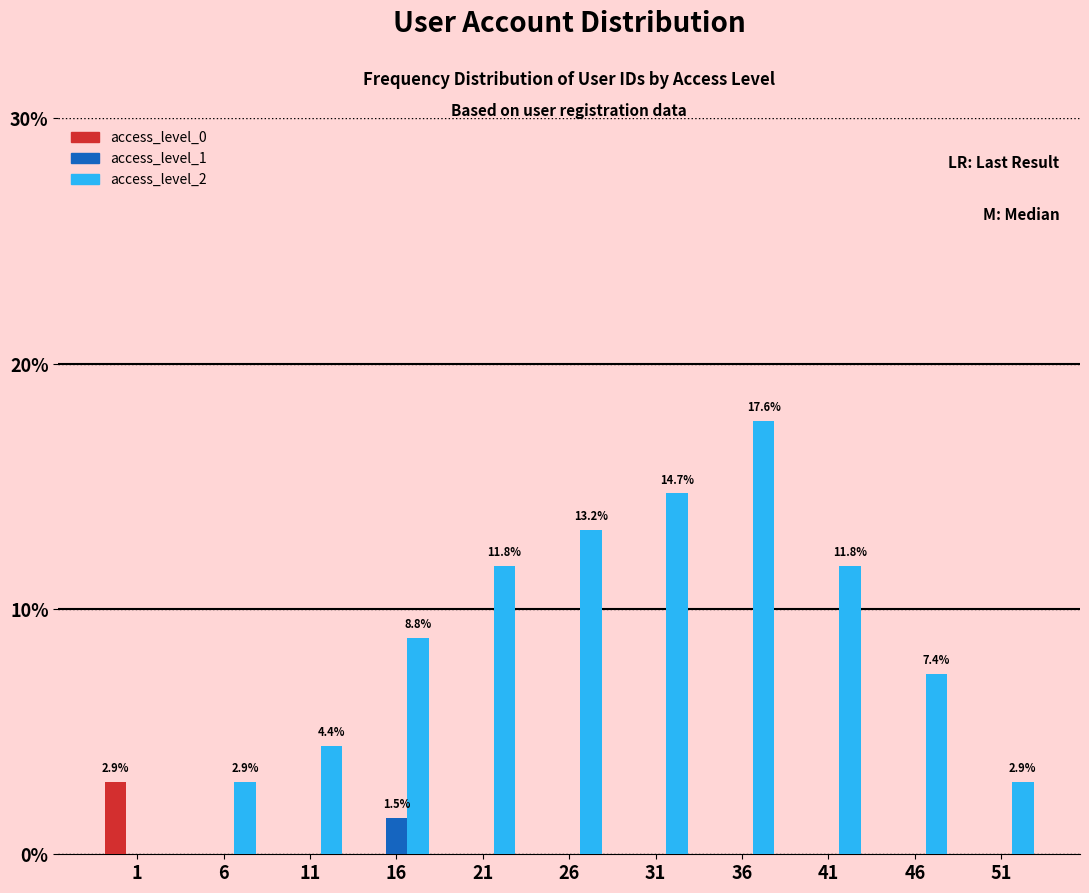

Which category has the highest value in the access_level_1 series?

16